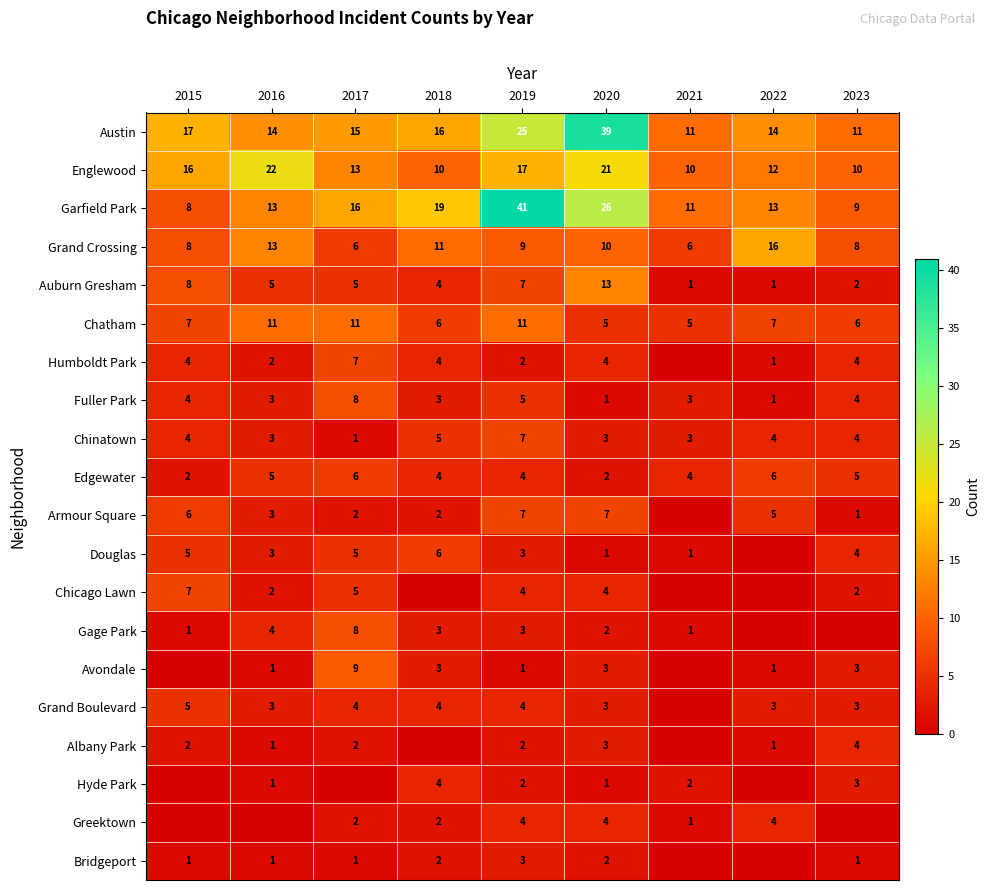

True or false: Garfield Park has a value of 24 at 2017.

False